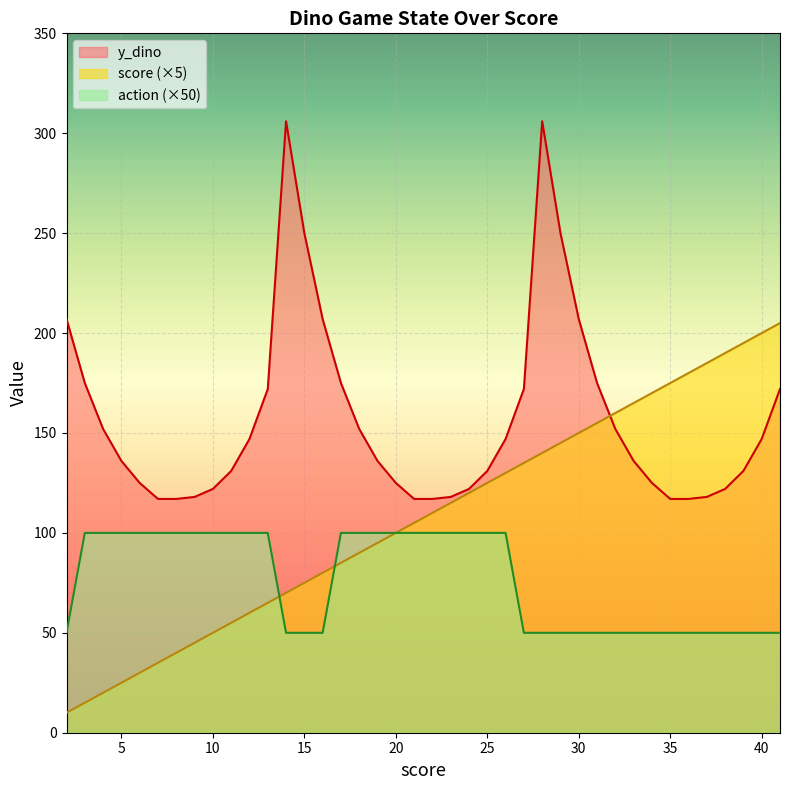

How many lines are shown in the chart?

3